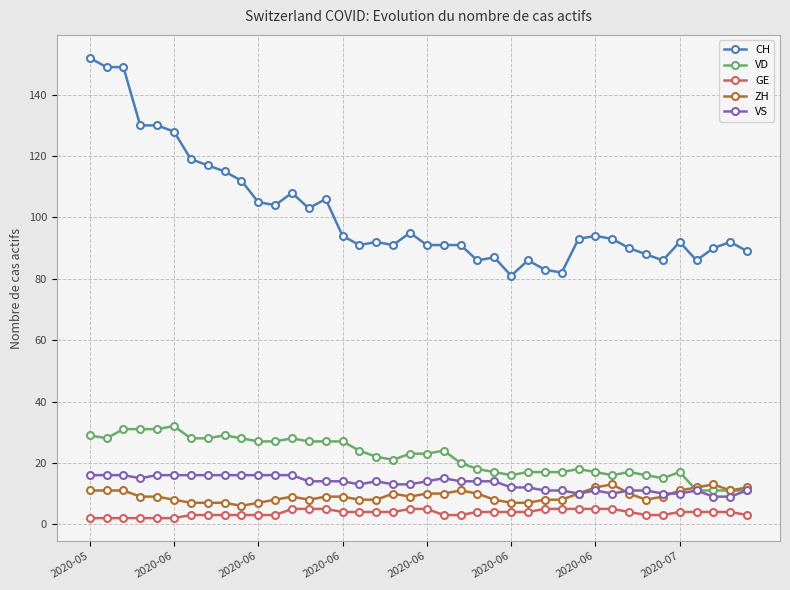

What is the average value of the CH series?

102